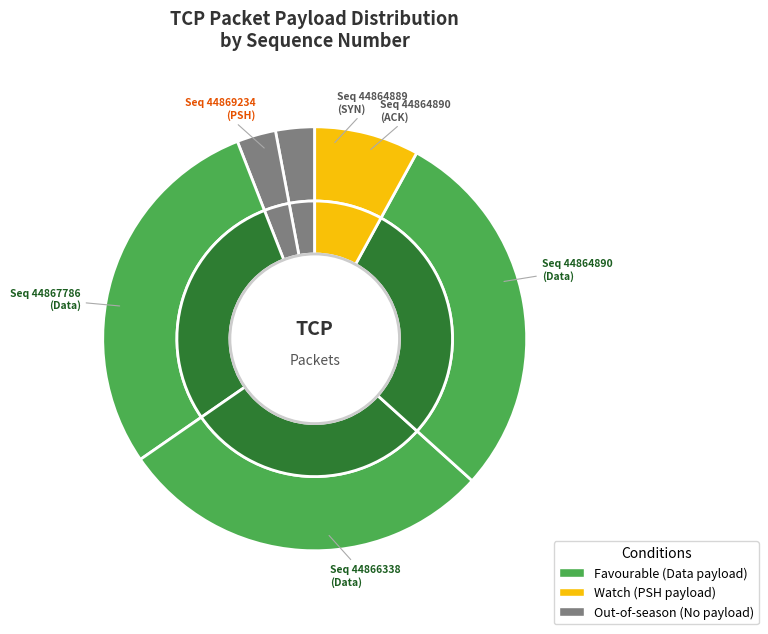

Does any single category account for the majority?

No